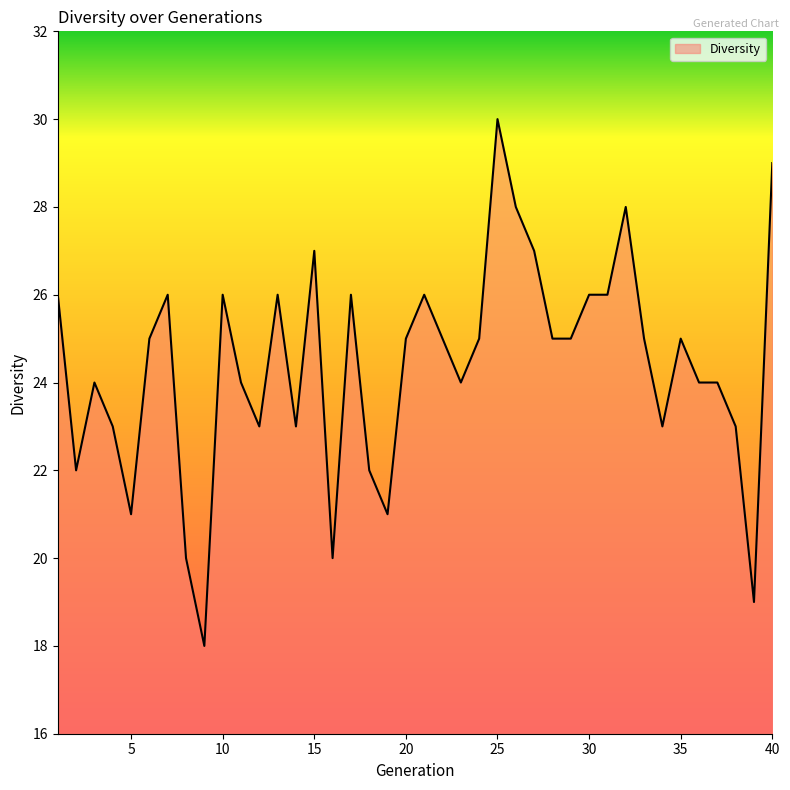

Reading right to left, extract all data points from this chart.

29	19	23	24	24	25	23	25	28	26	26	25	25	27	28	30	25	24	25	26	25	21	22	26	20	27	23	26	23	24	26	18	20	26	25	21	23	24	22	26